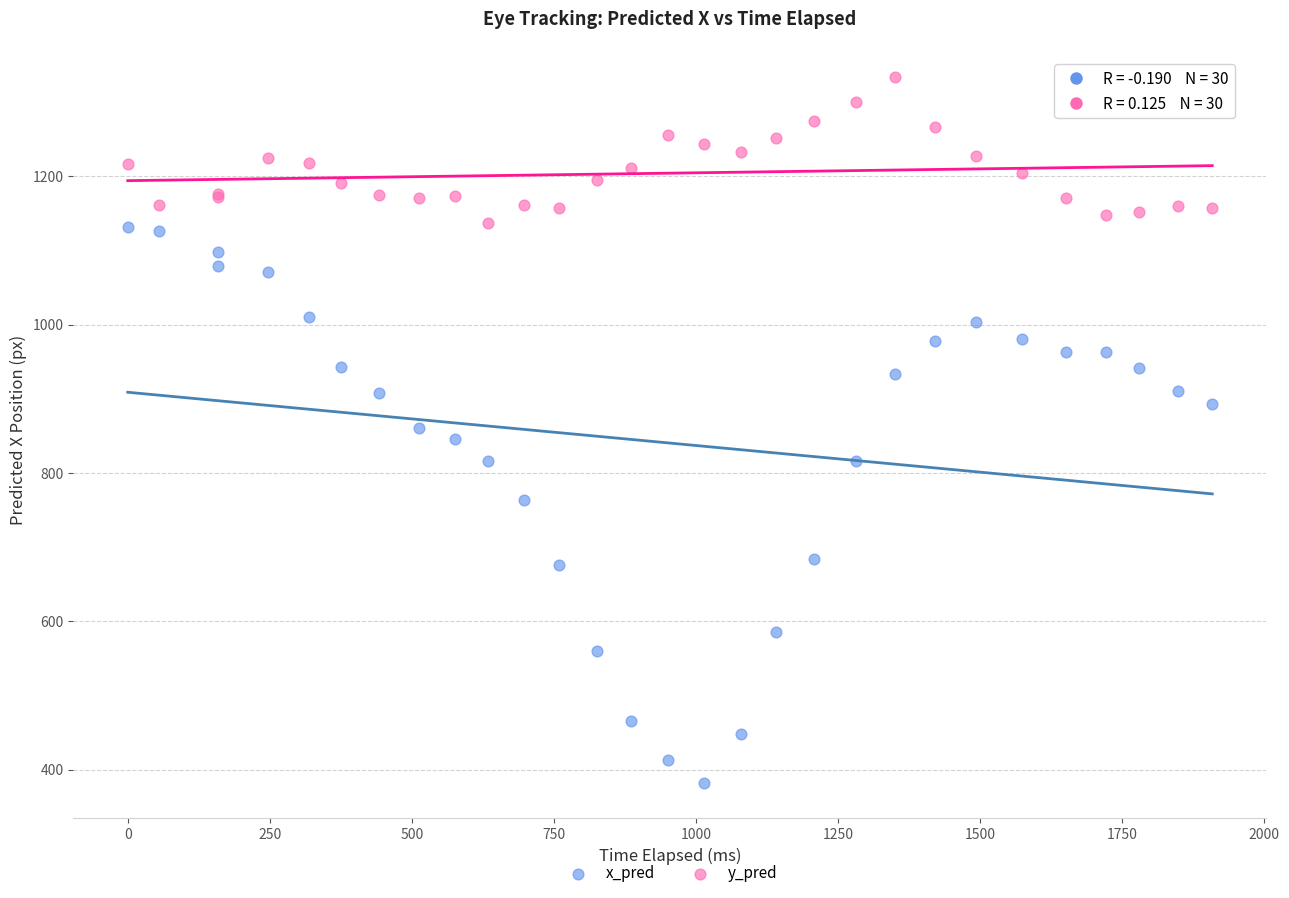

Which series reaches the minimum Y coordinate?

x_pred